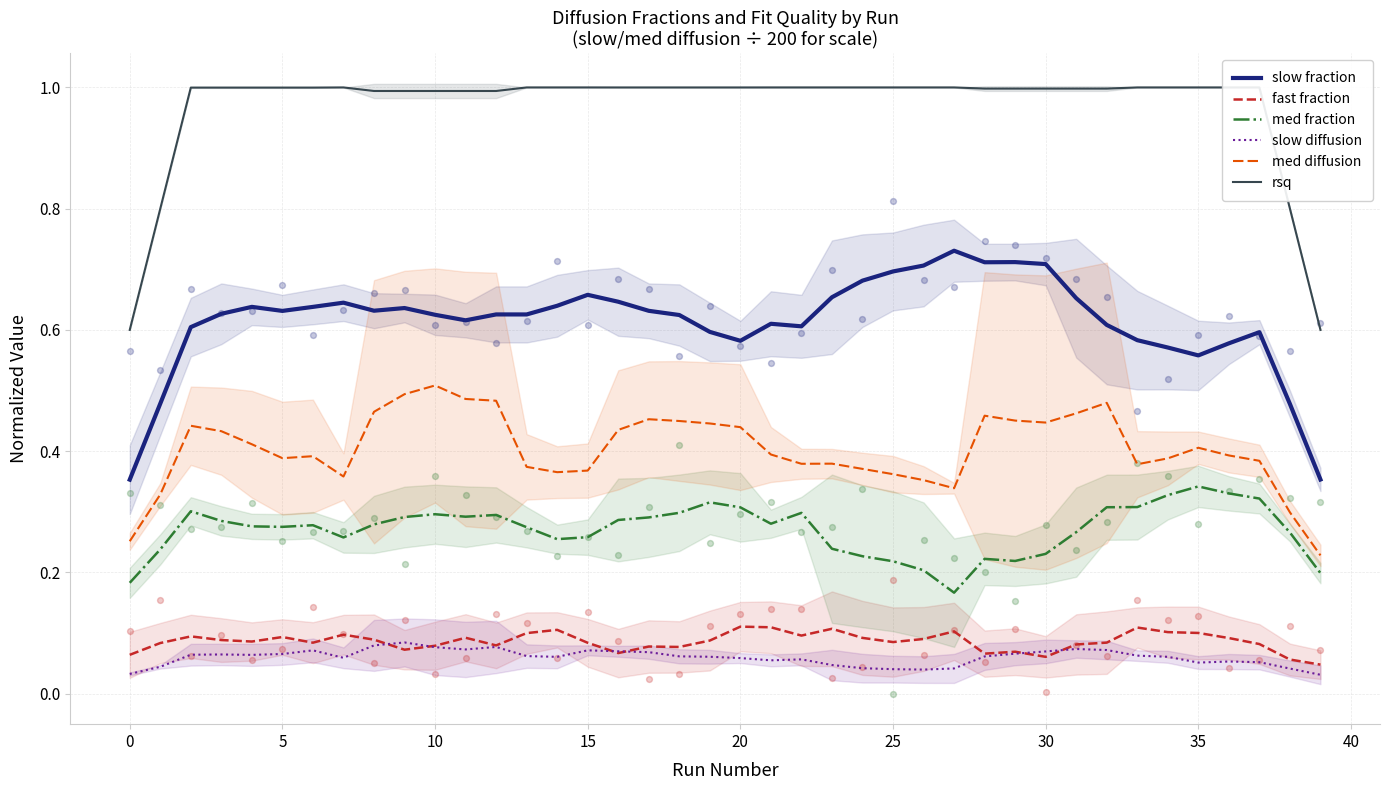

True or false: fast fraction and med fraction cross at least once.

False